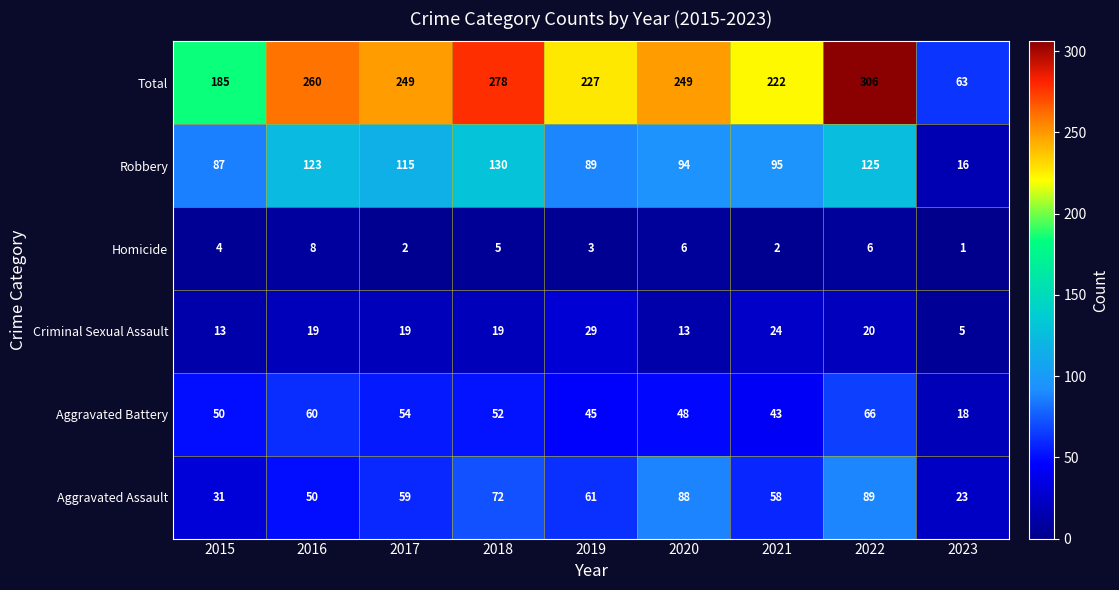

What is the difference between the maximum and second lowest values in the Total series?

121